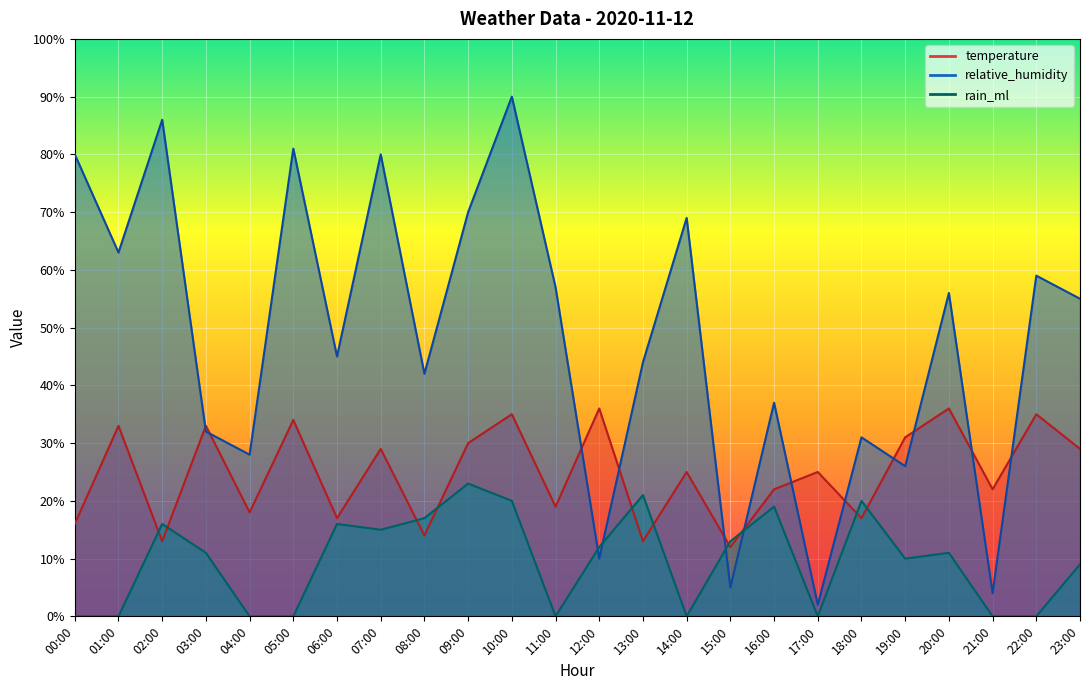

Reading right to left, list all the values displayed in this chart.

temperature: 23:00=29	22:00=35	21:00=22	20:00=36	19:00=31	18:00=17	17:00=25	16:00=22	15:00=12	14:00=25	13:00=13	12:00=36	11:00=19	10:00=35	09:00=30	08:00=14	07:00=29	06:00=17	05:00=34	04:00=18	03:00=33	02:00=13	01:00=33	00:00=16
relative_humidity: 23:00=55	22:00=59	21:00=4	20:00=56	19:00=26	18:00=31	17:00=2	16:00=37	15:00=5	14:00=69	13:00=44	12:00=10	11:00=57	10:00=90	09:00=70	08:00=42	07:00=80	06:00=45	05:00=81	04:00=28	03:00=32	02:00=86	01:00=63	00:00=80
rain_ml: 23:00=9	22:00=0	21:00=0	20:00=11	19:00=10	18:00=20	17:00=0	16:00=19	15:00=13	14:00=0	13:00=21	12:00=12	11:00=0	10:00=20	09:00=23	08:00=17	07:00=15	06:00=16	05:00=0	04:00=0	03:00=11	02:00=16	01:00=0	00:00=0